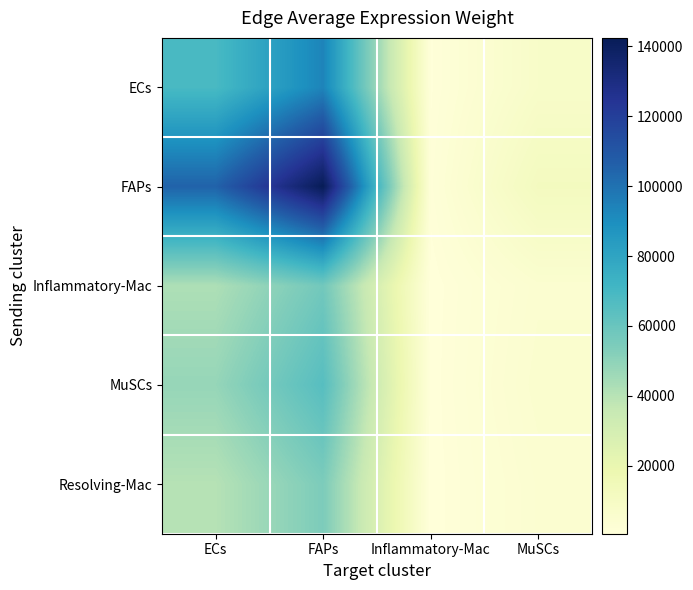

Reading right to left, list all the values displayed in this chart.

ECs: MuSCs=7763.6	Inflammatory-Mac=943.4	FAPs=93486.4	ECs=69057.1
FAPs: MuSCs=11826.6	Inflammatory-Mac=1437.1	FAPs=142411.3	ECs=105197.3
Inflammatory-Mac: MuSCs=4756.2	Inflammatory-Mac=577.9	FAPs=57272.3	ECs=42306.3
MuSCs: MuSCs=5415.2	Inflammatory-Mac=658.0	FAPs=65208.2	ECs=48168.4
Resolving-Mac: MuSCs=4523.2	Inflammatory-Mac=549.6	FAPs=54466.5	ECs=40233.7